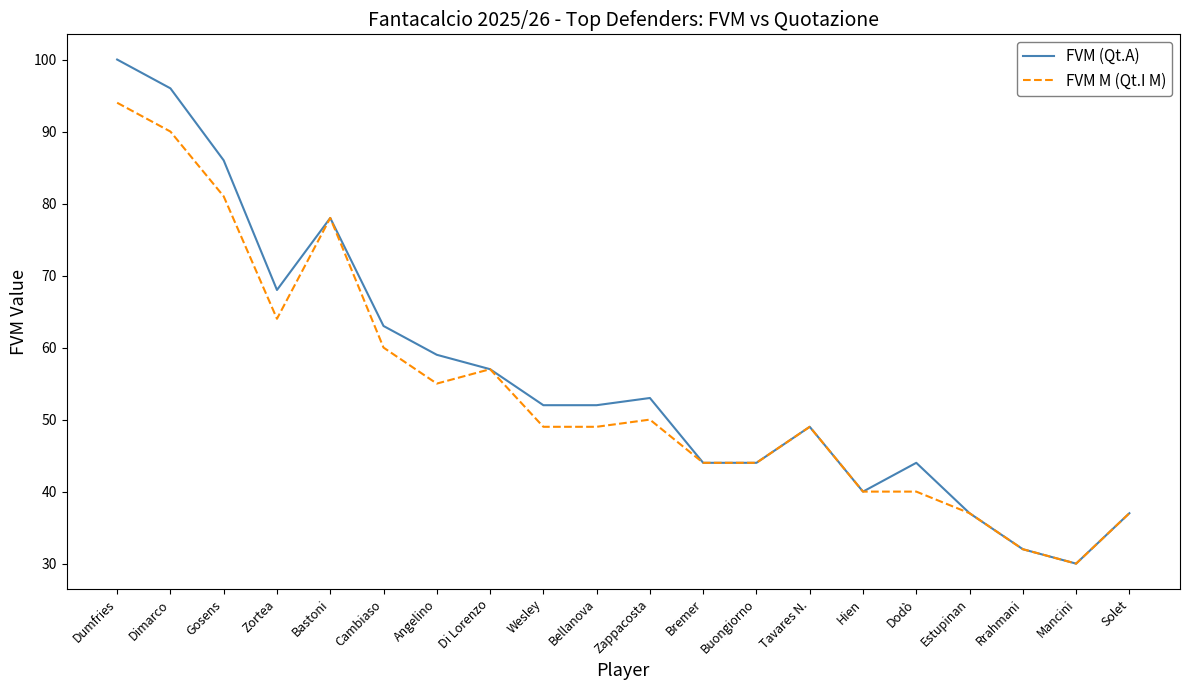

Count the number of data series in this chart.

2